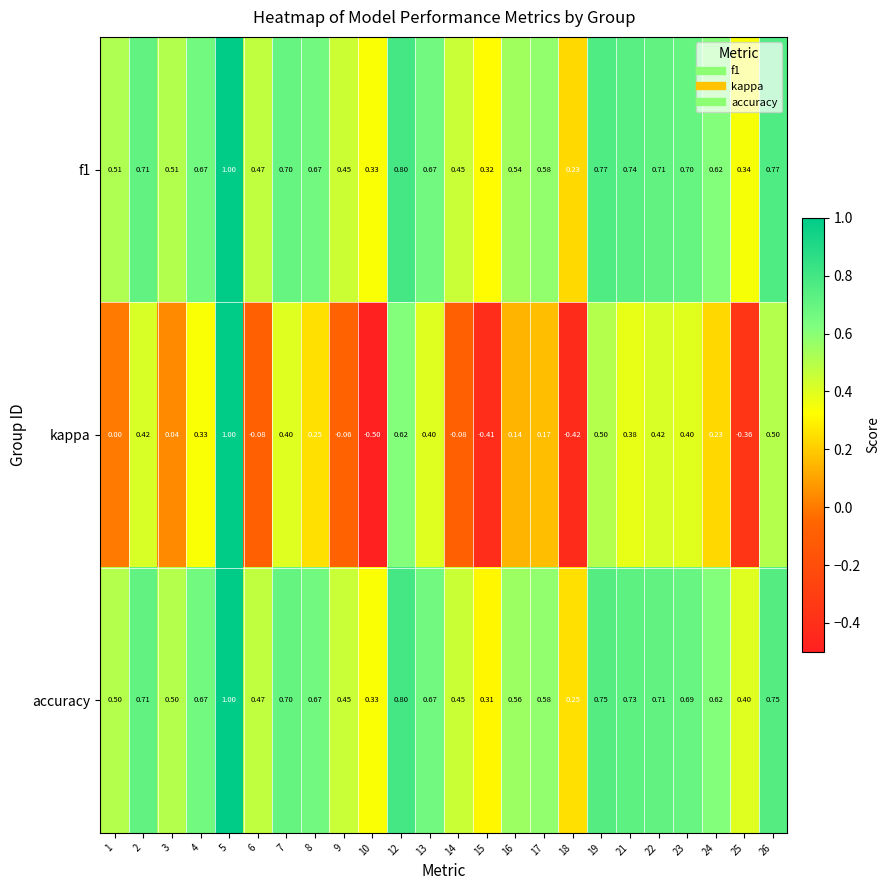

Which series has the widest spread of values?

kappa